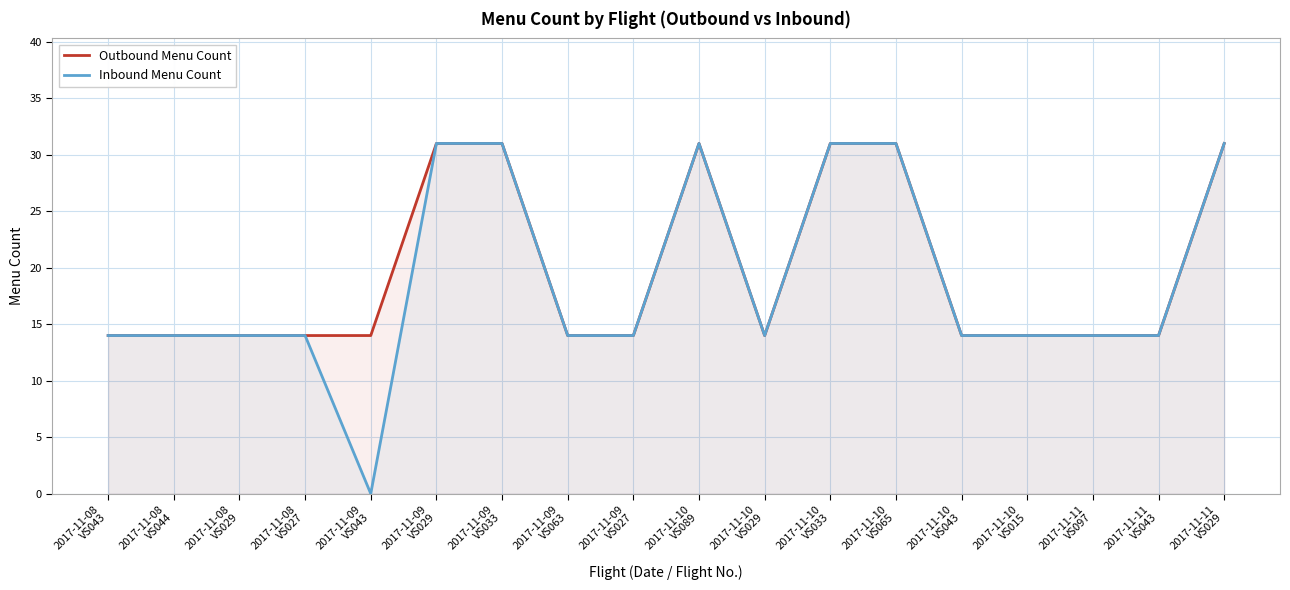

True or false: Outbound Menu Count and Inbound Menu Count intersect in this chart.

False